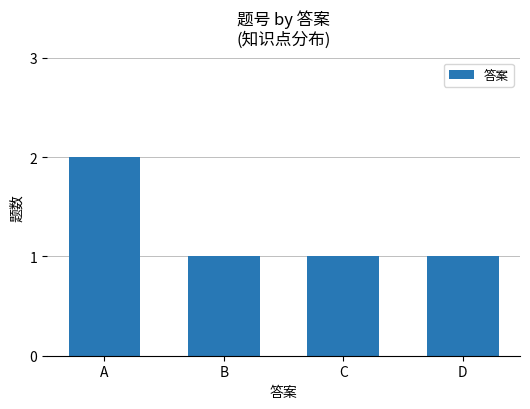

How many categories are shown in the chart?

4